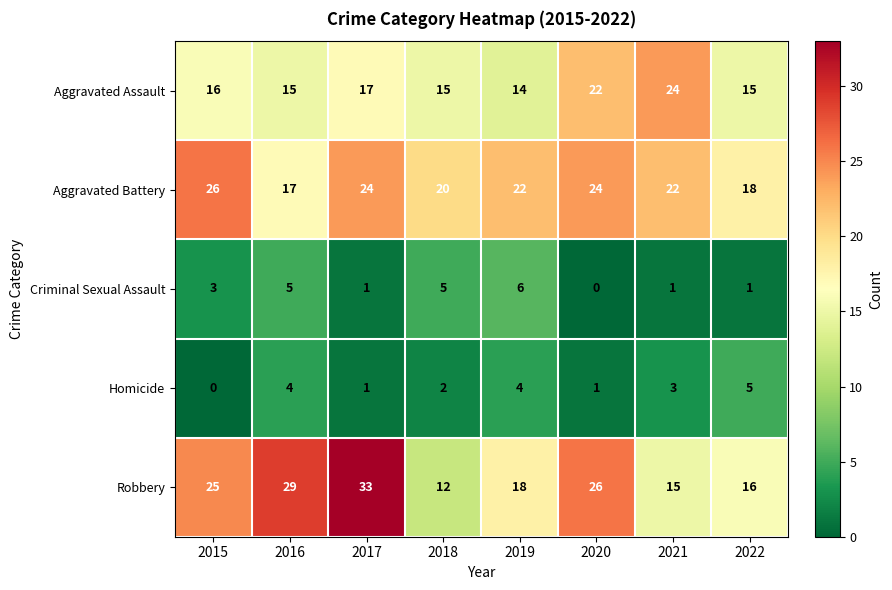

The Criminal Sexual Assault series shows 1 at 2017. True or false?

True